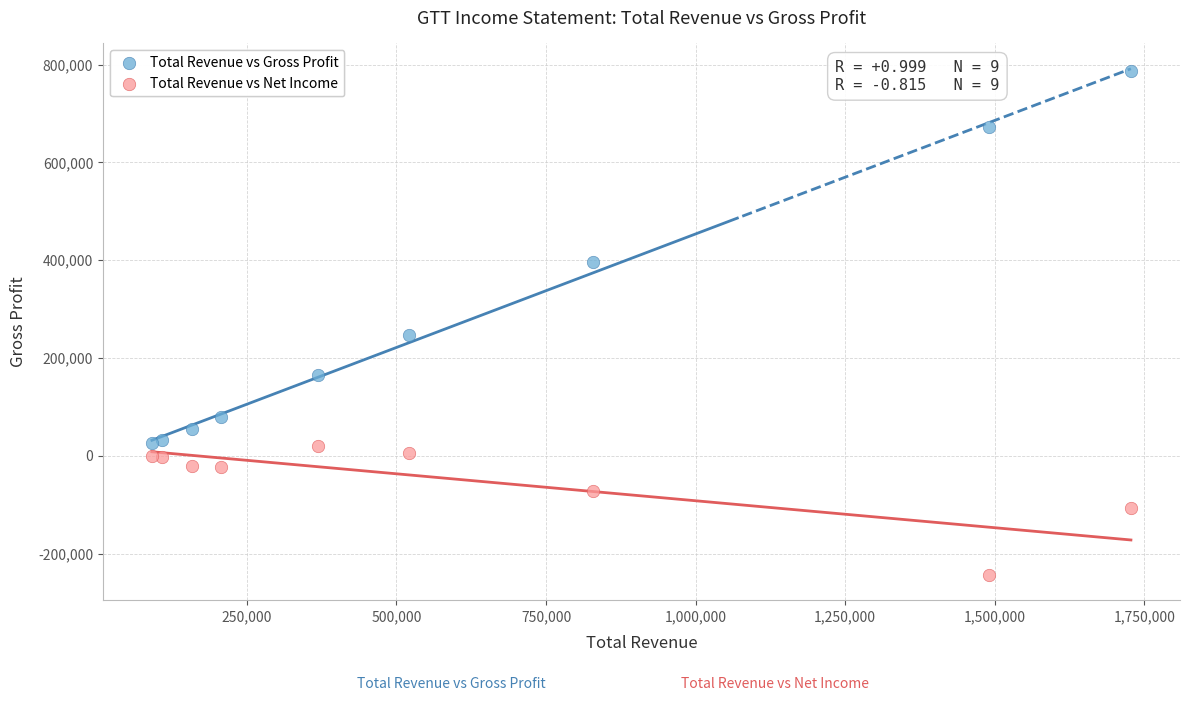

Which series has the largest Y range (max minus min)?

Total Revenue vs Gross Profit